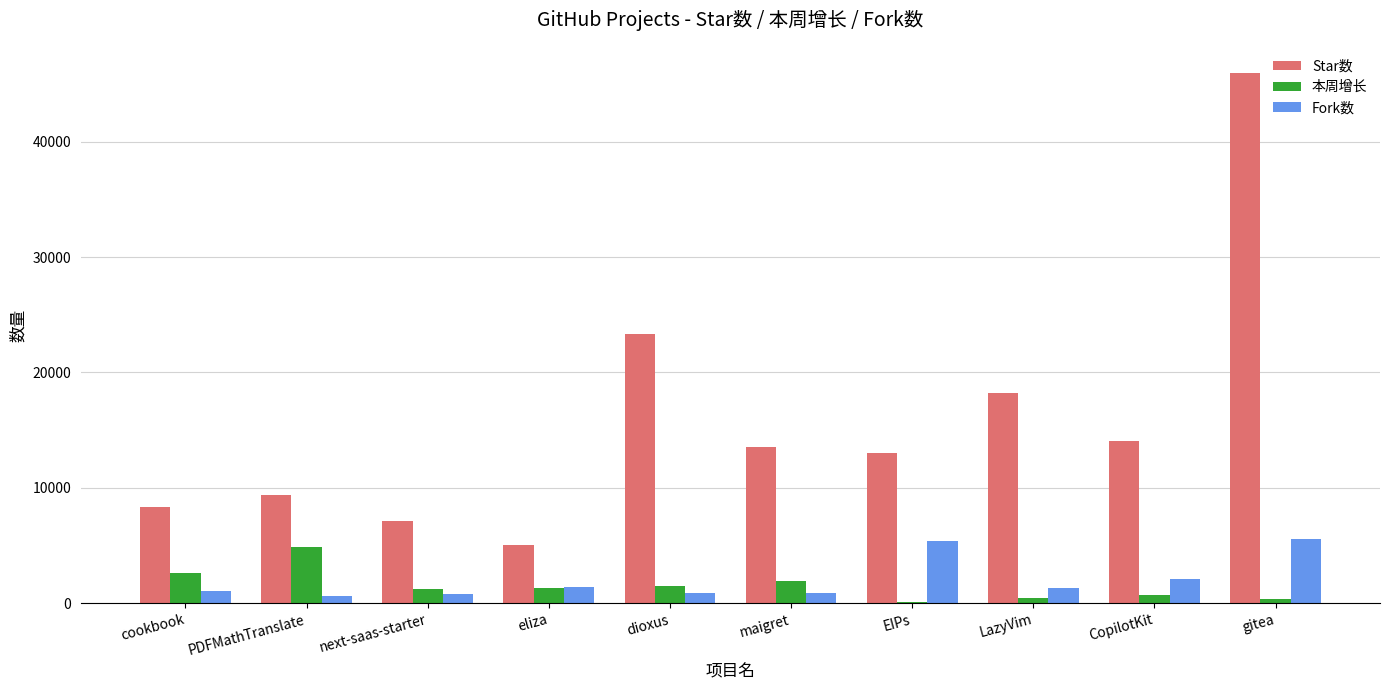

True or false: Fork数 has a value of 7438 at EIPs.

False